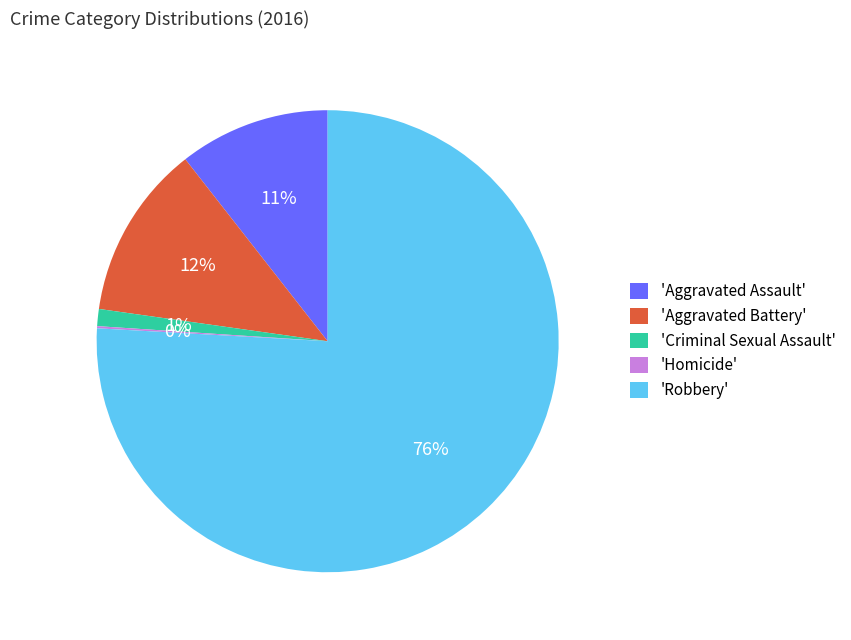

Which category has the biggest portion of the pie?

'Robbery'